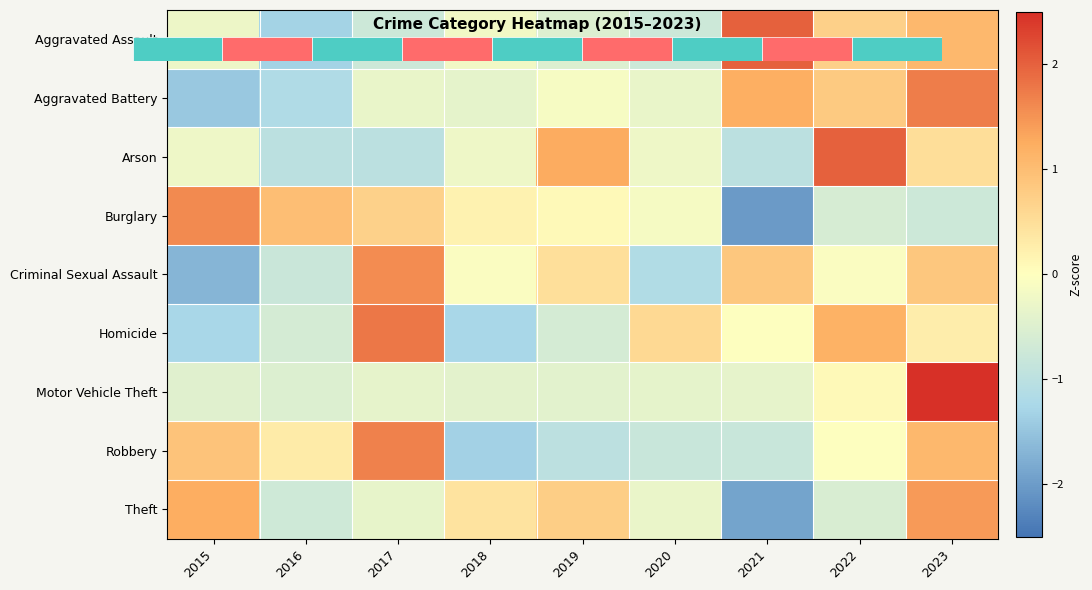

At which category does the chart reach its minimum across all series?

2021